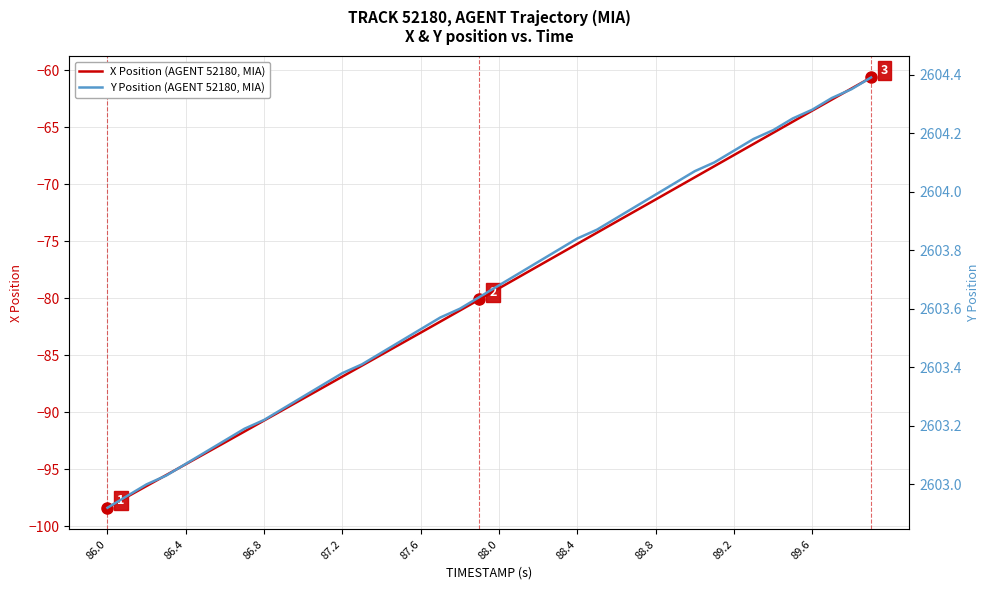

What is the lowest value of the X Position (AGENT 52180, MIA) series?

-98.4